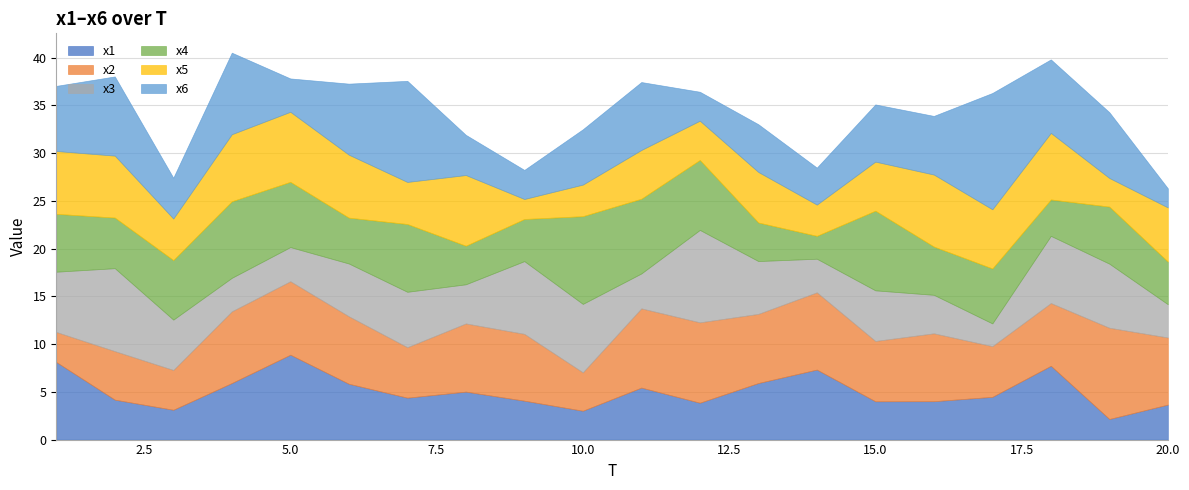

What is the value of the x5 point at the 4th from the left?

7.0